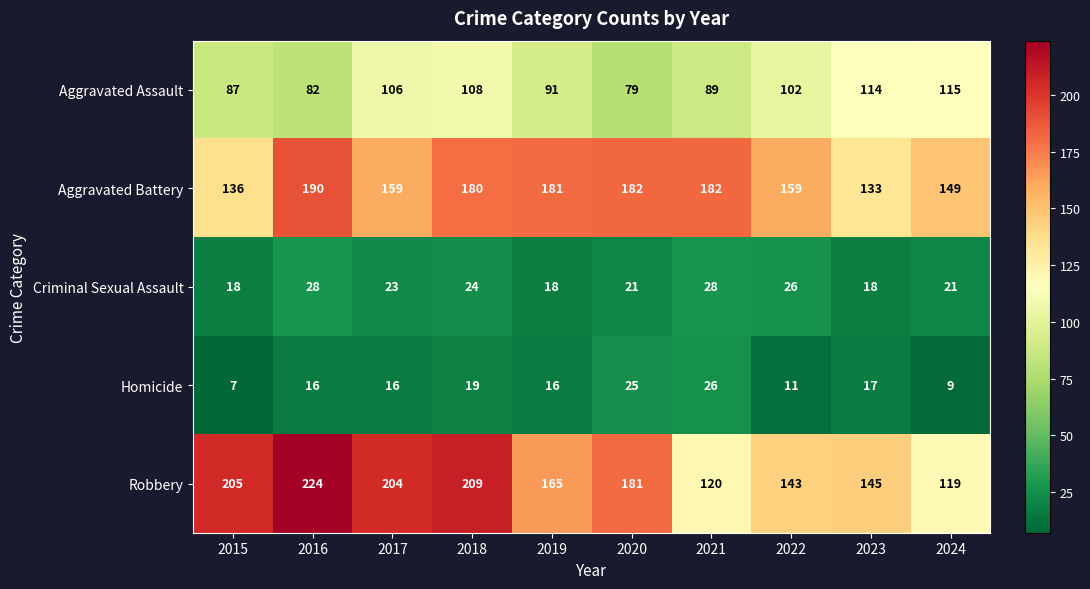

Is it true that Robbery equals 205 at 2015?

True